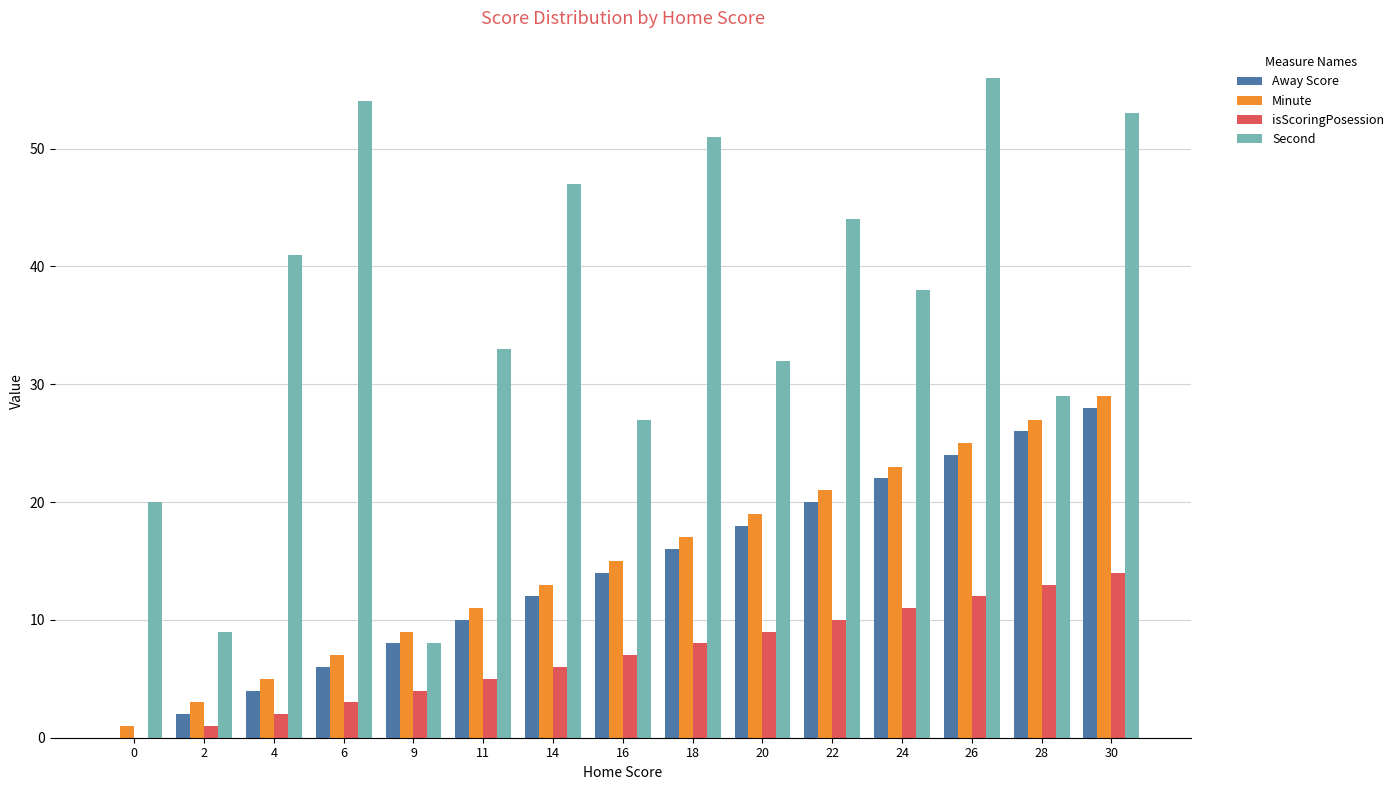

How many distinct data groups are displayed?

4